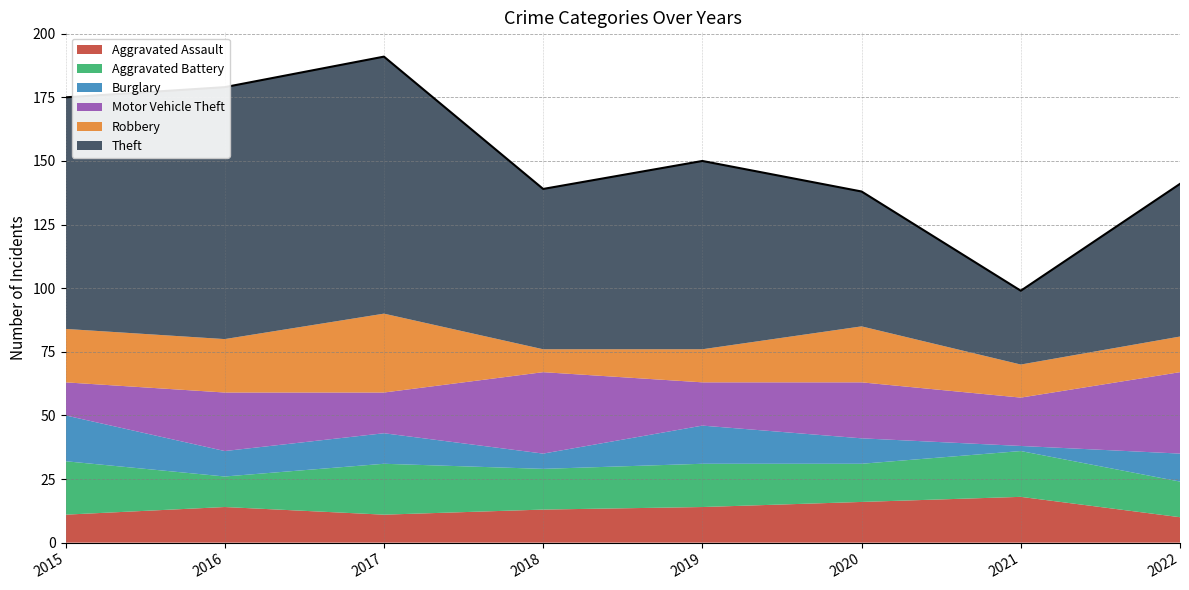

Which series has the widest spread of values?

Theft